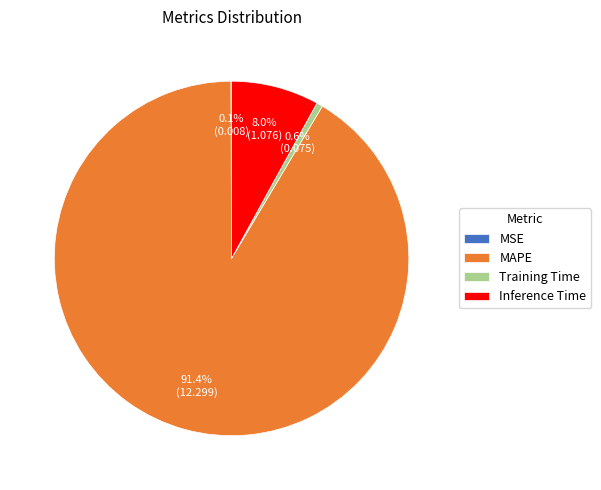

To the nearest percent, what percentage of the pie is MAPE?

91%